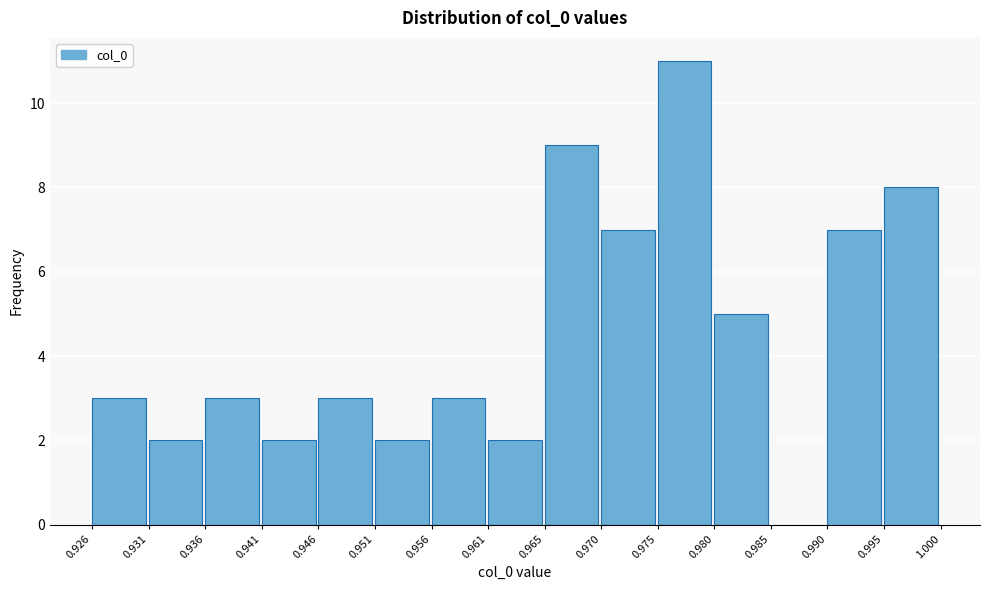

How tall is the bar that spans 0.936 to 0.941 on the x-axis? The values are not printed on the chart, so give them approximately, as read against the axis.

3